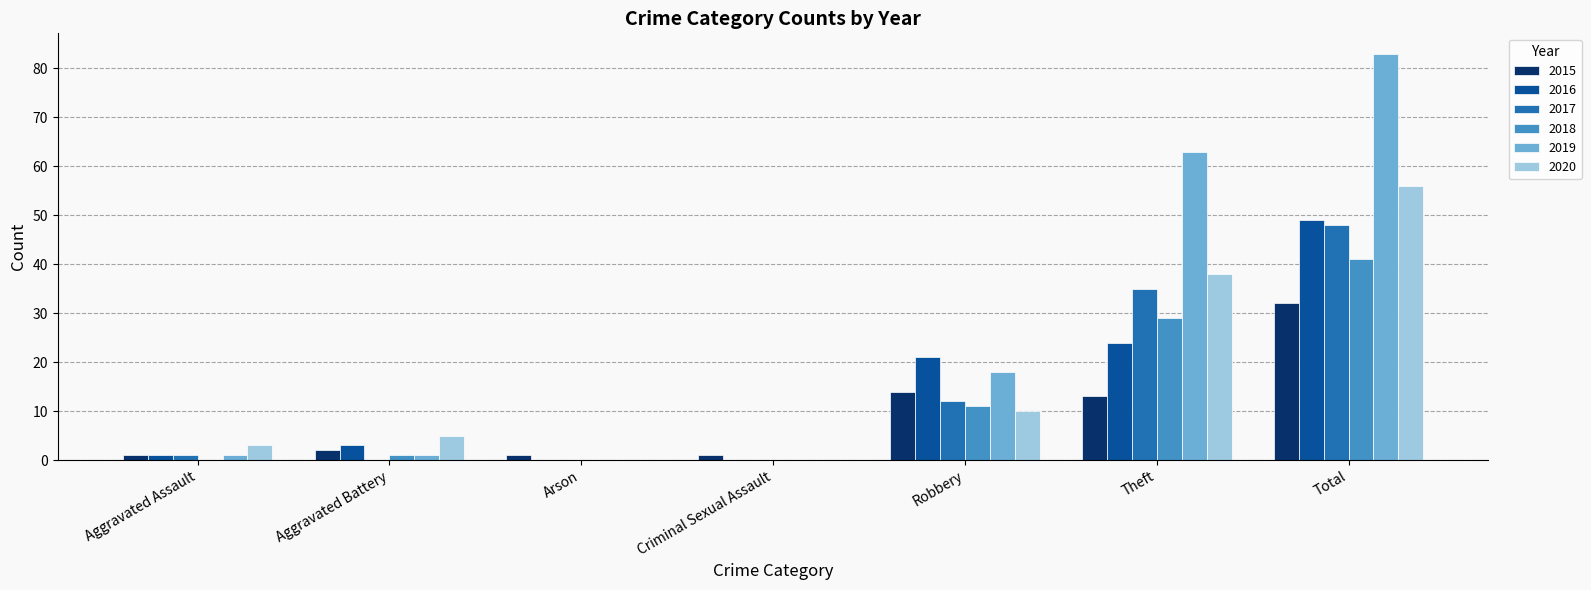

Which series has the largest total across all categories?

2019